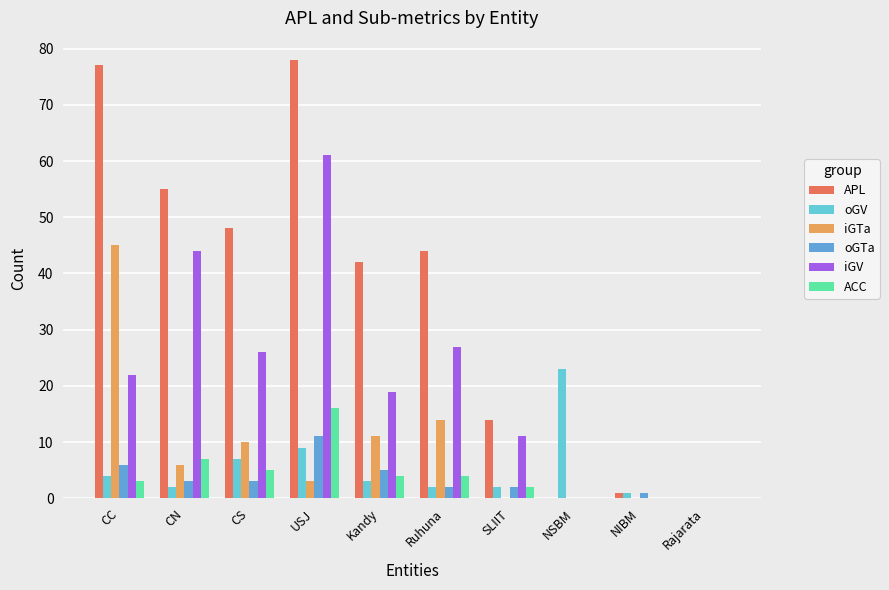

What value does the oGTa series have at Kandy?

5